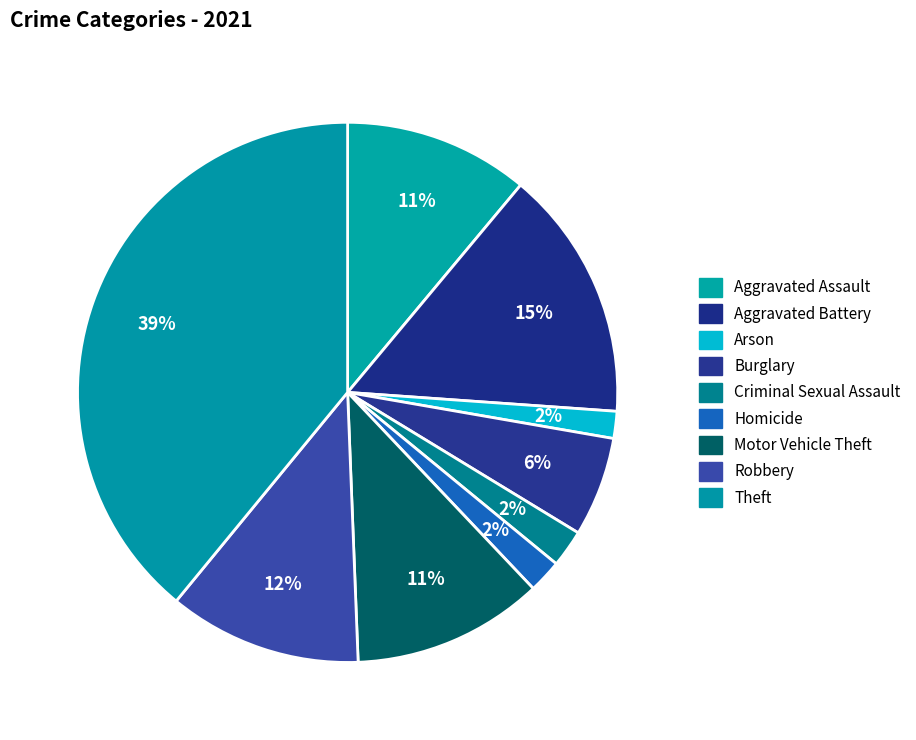

How many slices are in this pie chart?

9